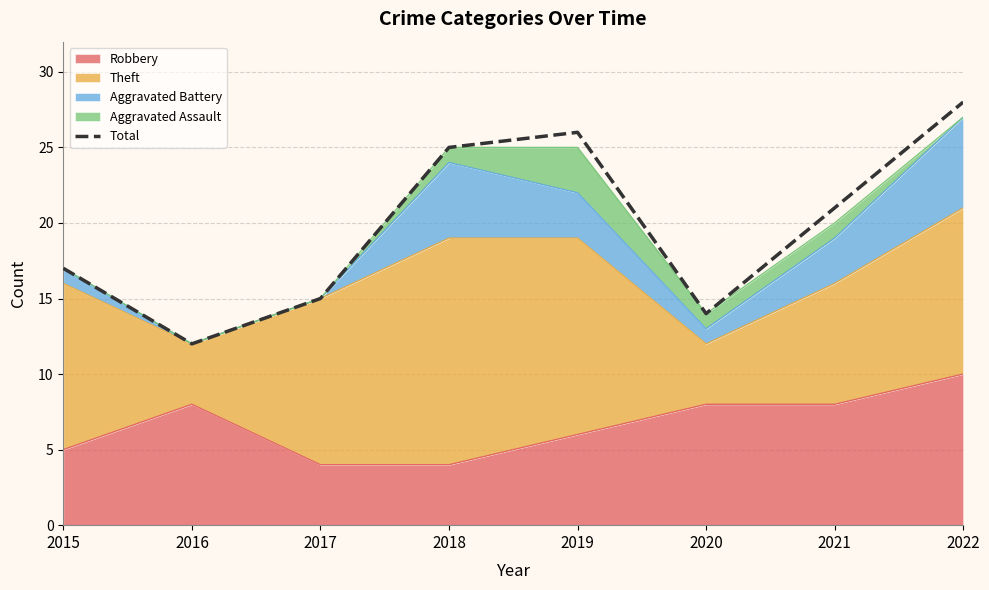

How many values exceed 21?

3